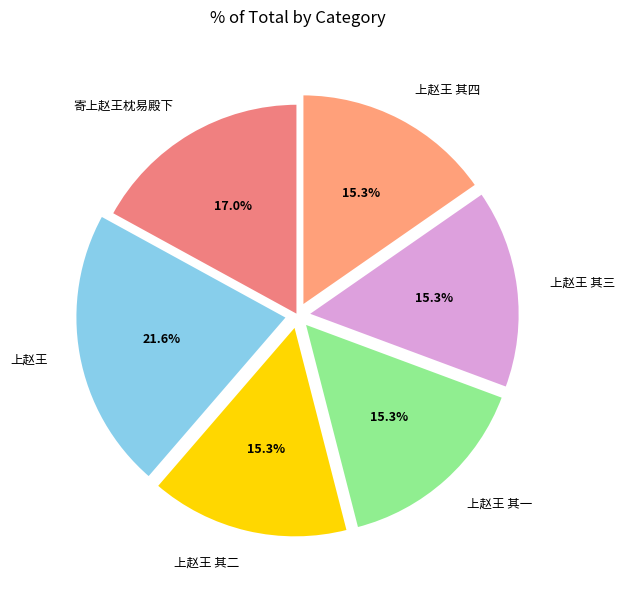

What percentage is the 上赵王 其一 slice, to the nearest percent?

15%